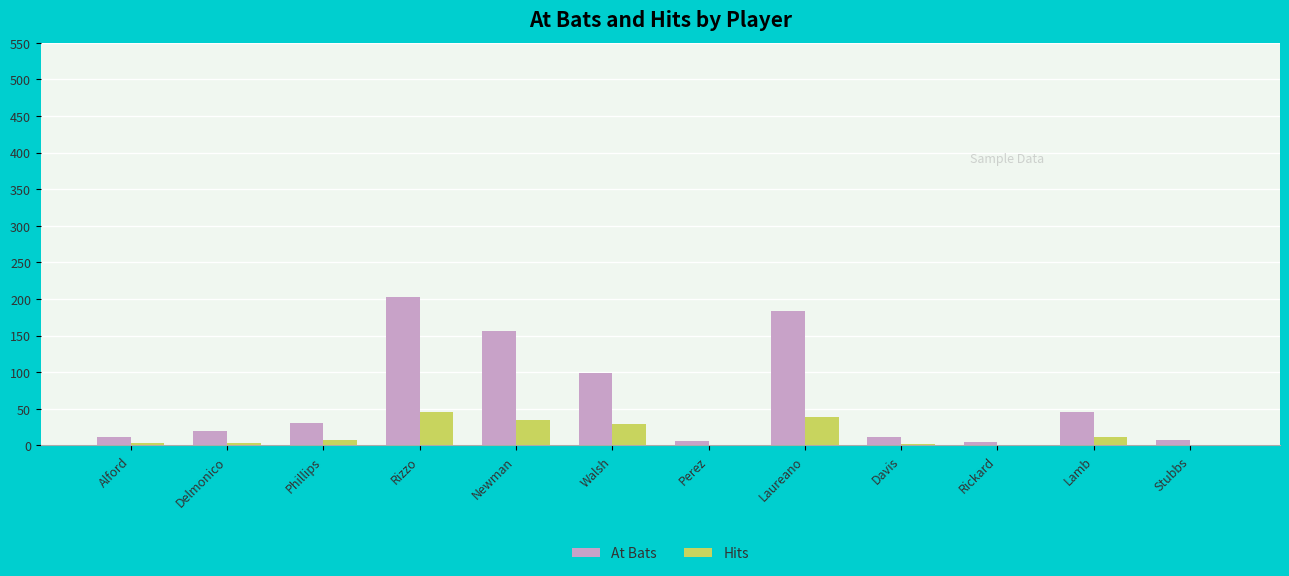

At which label does At Bats reach its peak?

Rizzo